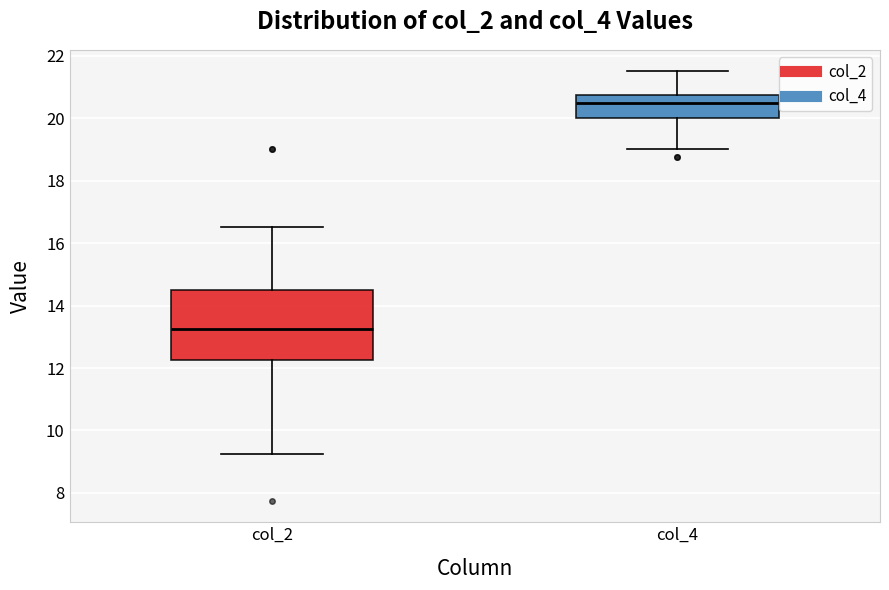

Comparing the boxes themselves (not the whiskers), which one is the tallest?

col_2